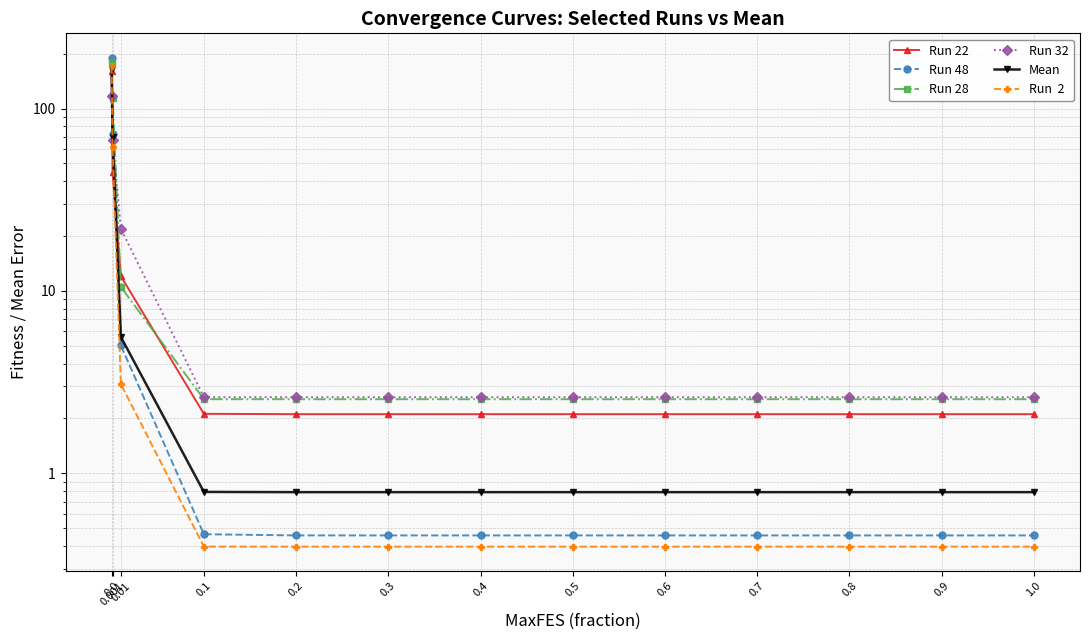

How many times do Run 22 and Run 28 cross each other?

2